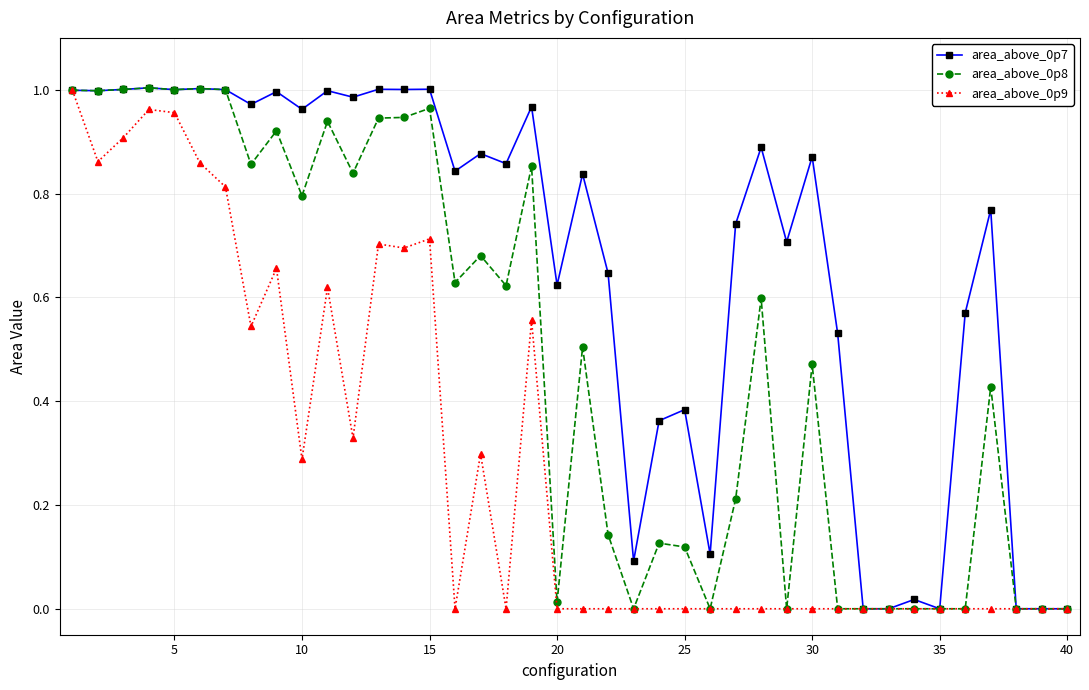

True or false: area_above_0p8 has more than 1 interior local peaks.

True